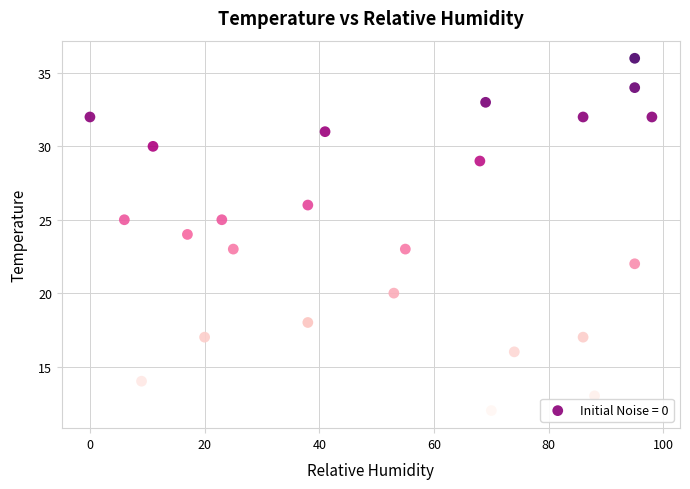

What is the range of Y values (max minus min)?

24